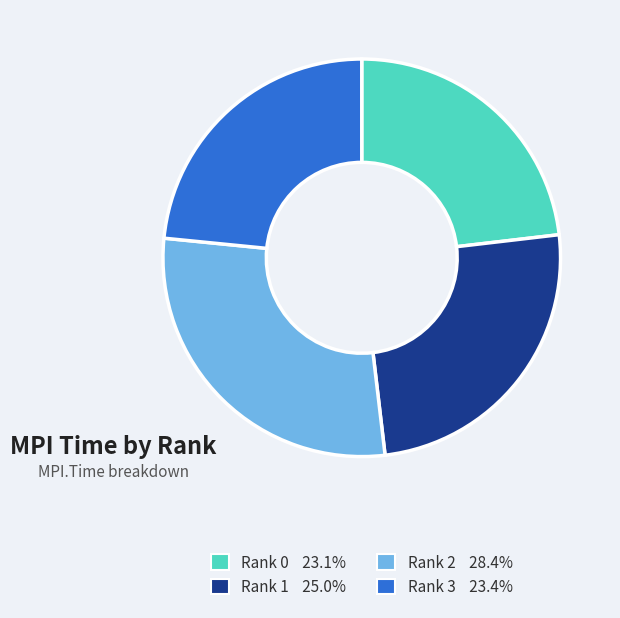

Is there any slice that represents more than half of the pie?

No